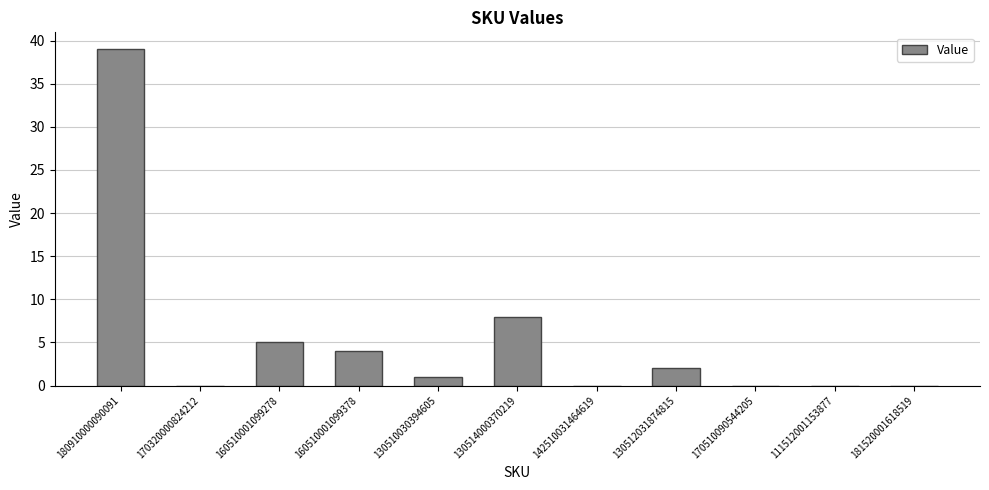

Reading left to right, list all the values displayed in this chart.

39	0	5	4	1	8	0	2	0	0	0